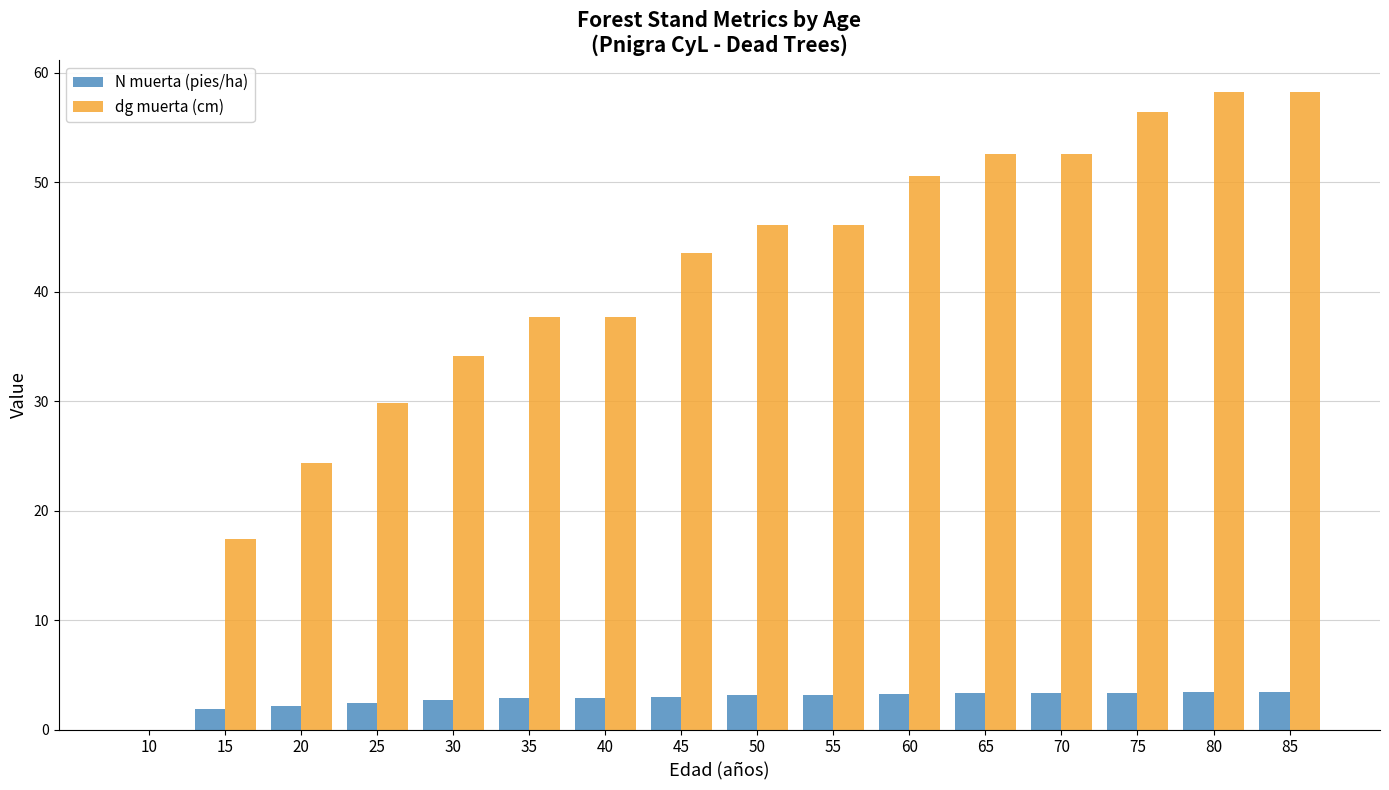

Which series has the largest total across all categories?

dg muerta (cm)